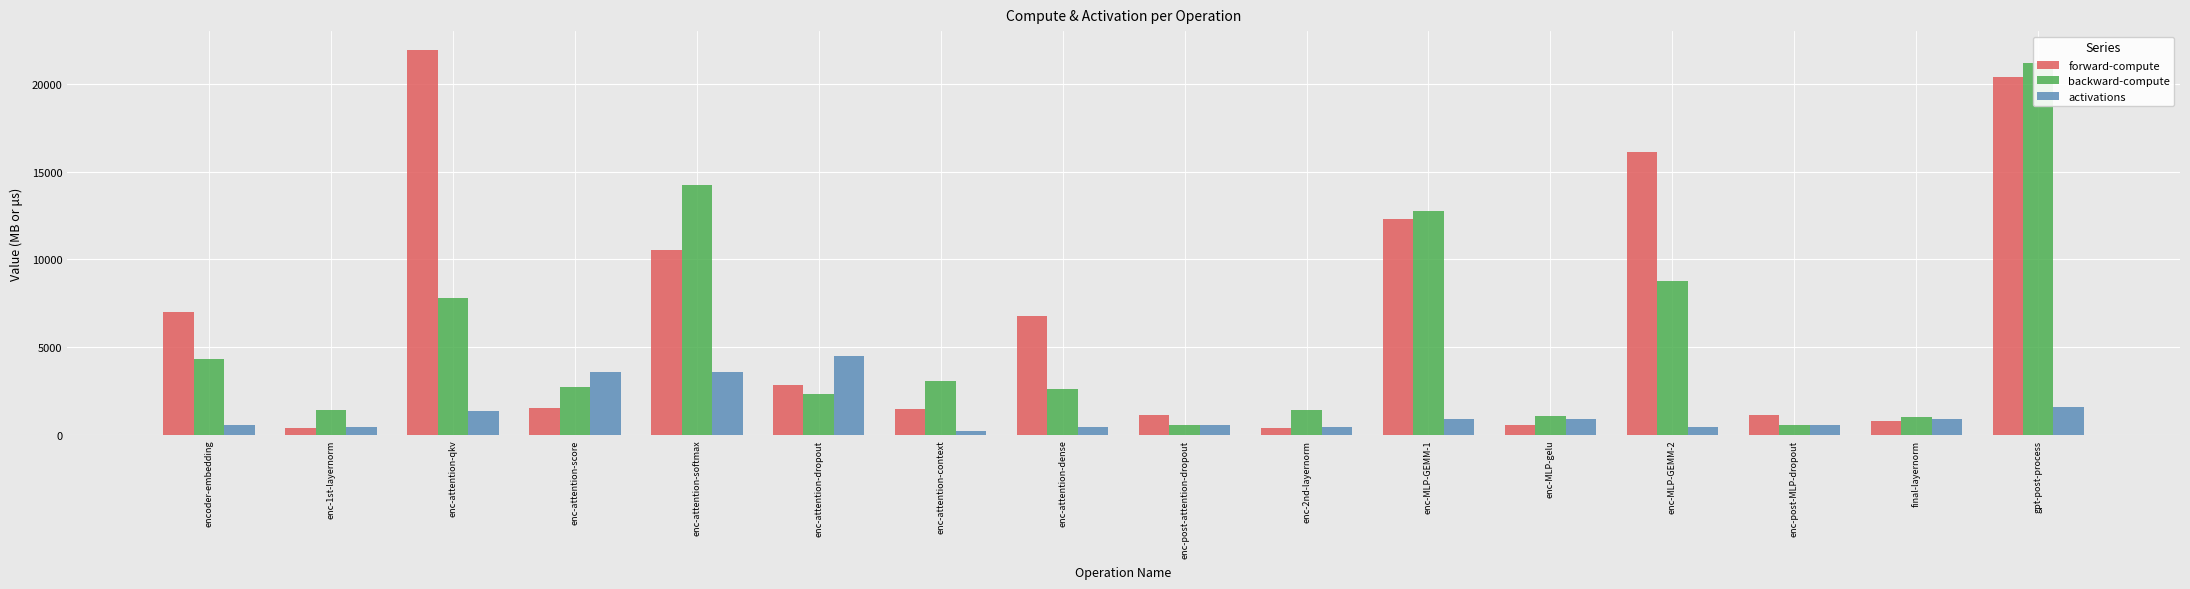

Which label corresponds to the smallest value in the chart?

enc-attention-context